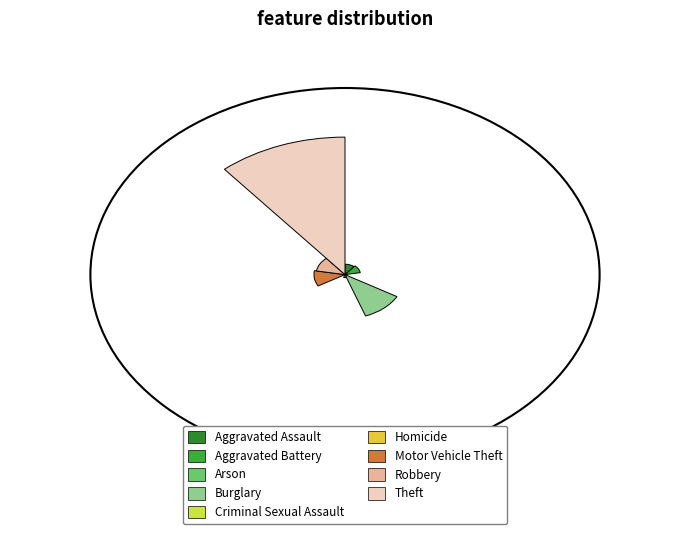

What is the ratio of the value at Aggravated Assault to the value at Theft?

0.1